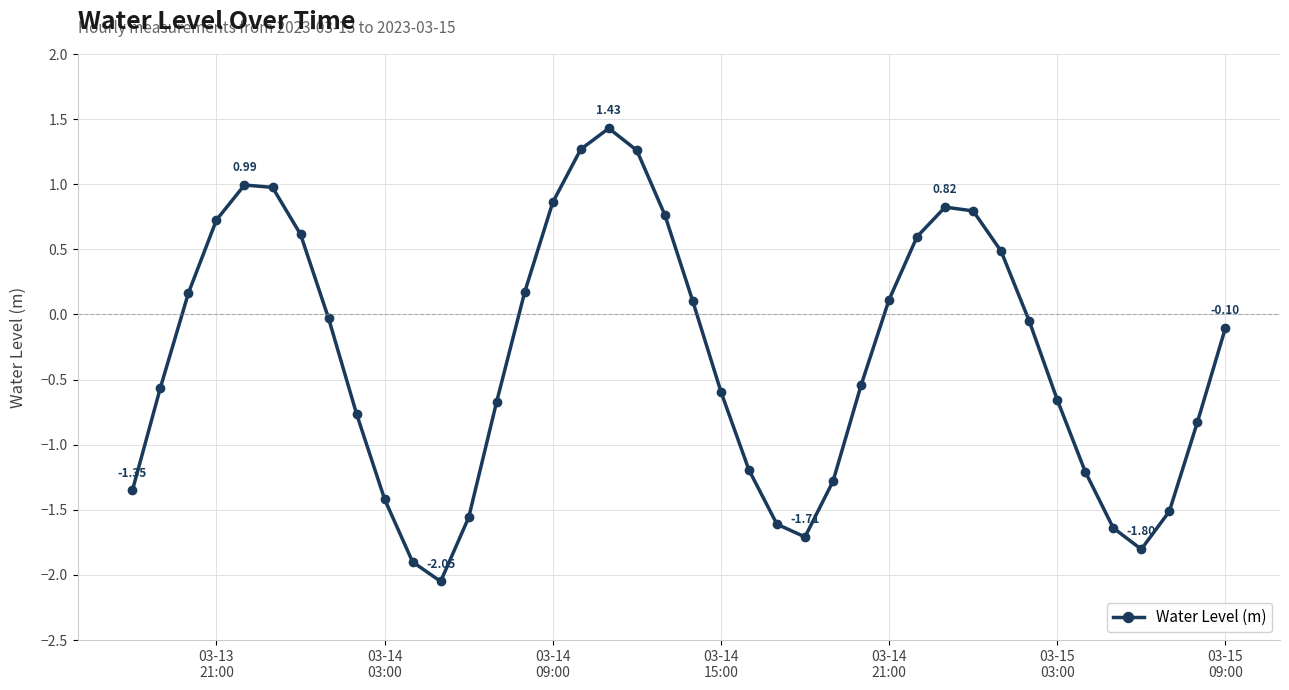

How many interior local peaks (higher than both neighbors) does the data have?

3